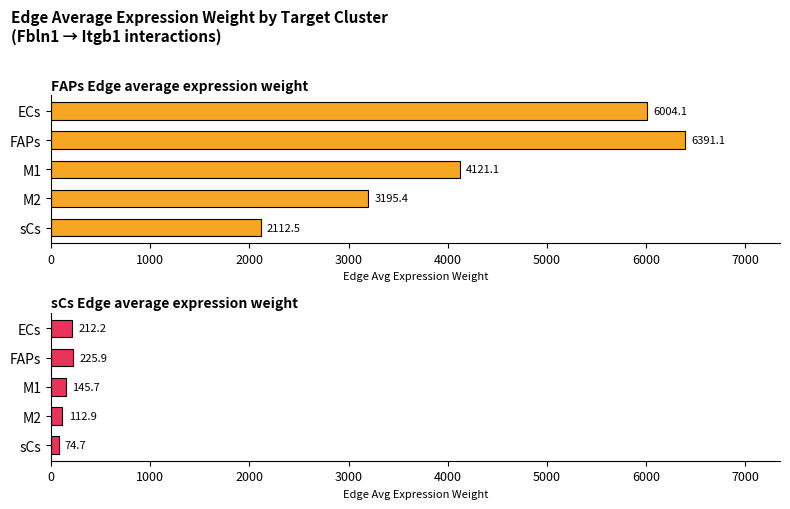

What is the sum of all sCs Edge average expression weight values?

771.3